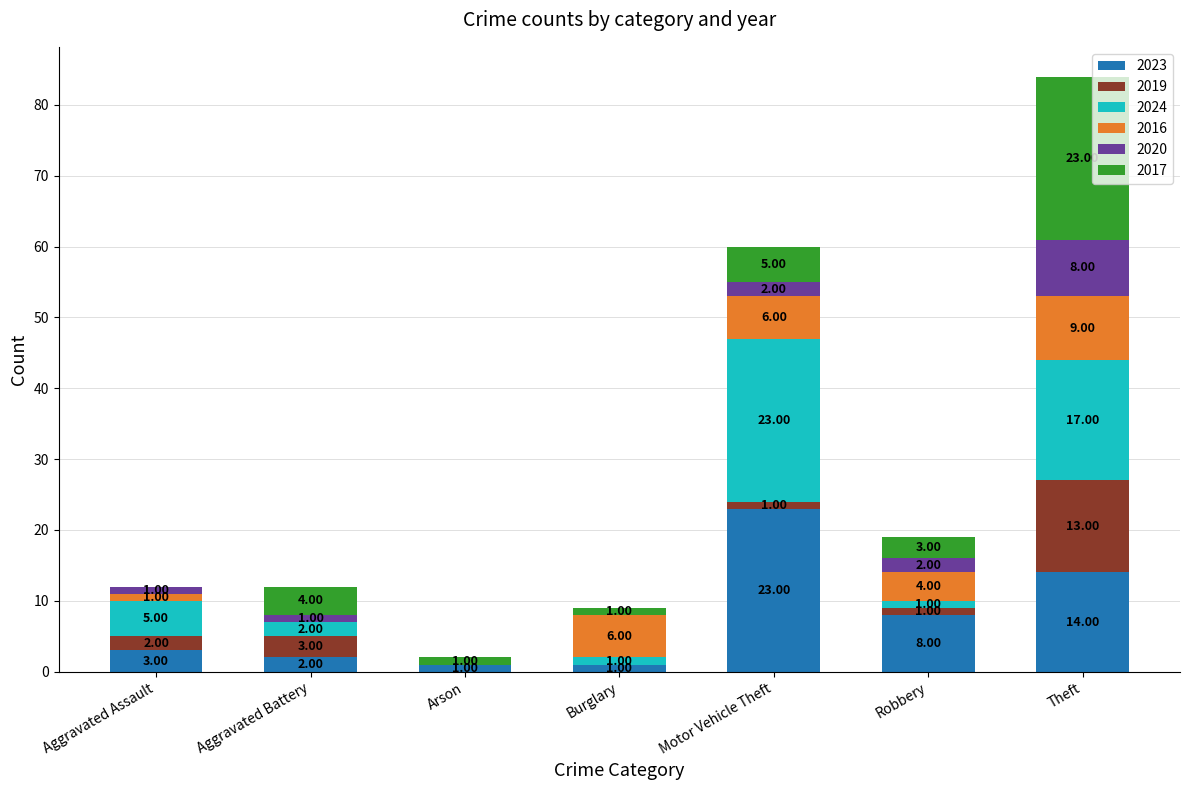

At which category is the sum across all series the highest?

Theft